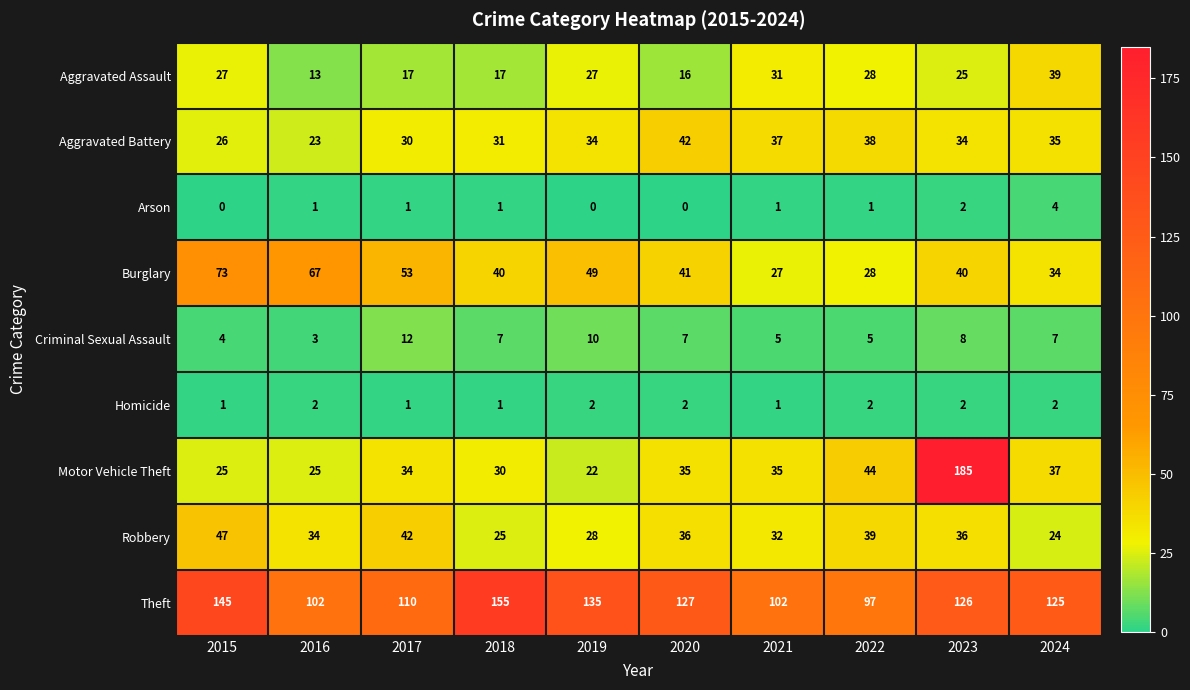

What is the total value across all series at 2023?

458